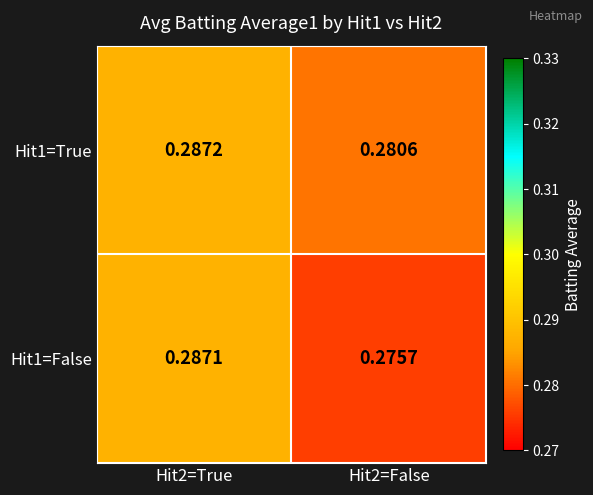

At which category is the sum across all series the highest?

Hit2=True